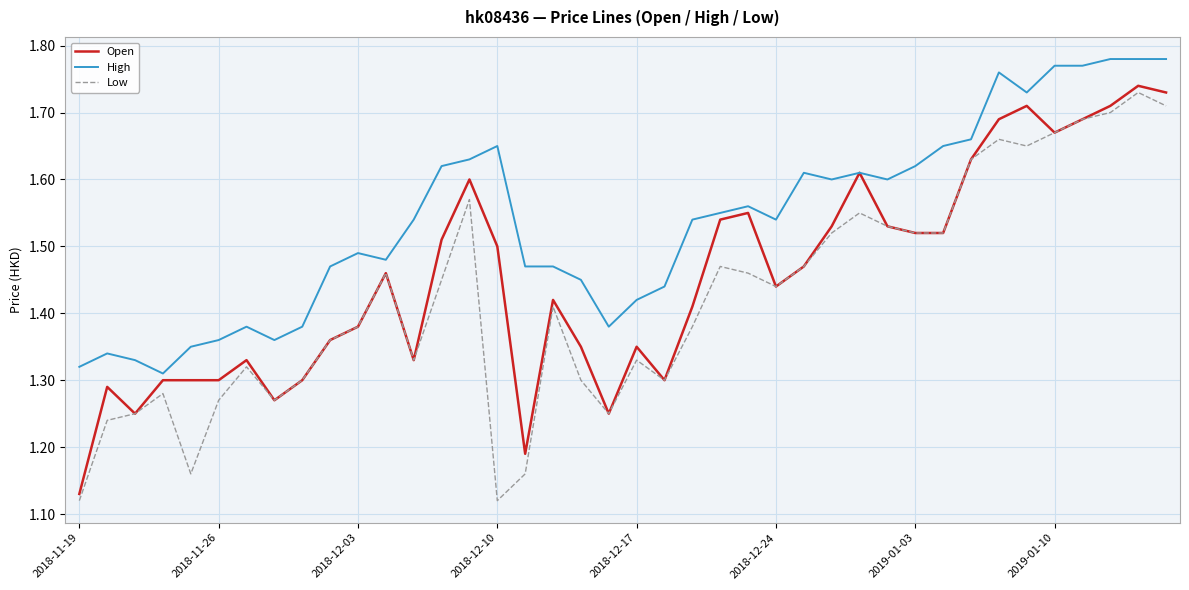

True or false: High and Low cross at least once.

False